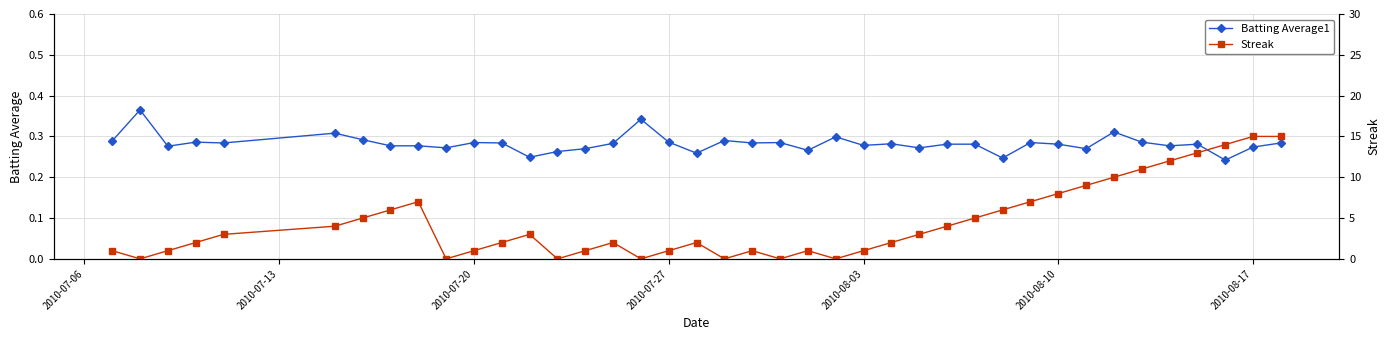

How many Batting Average1 values are between 0 and 1?

40